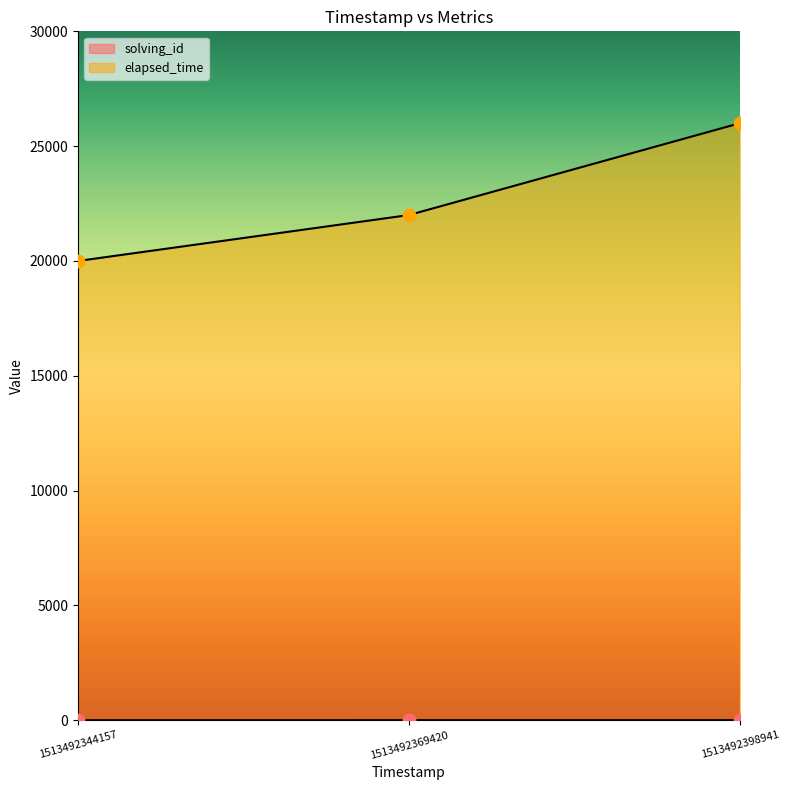

Which series has the widest spread of Y values?

elapsed_time